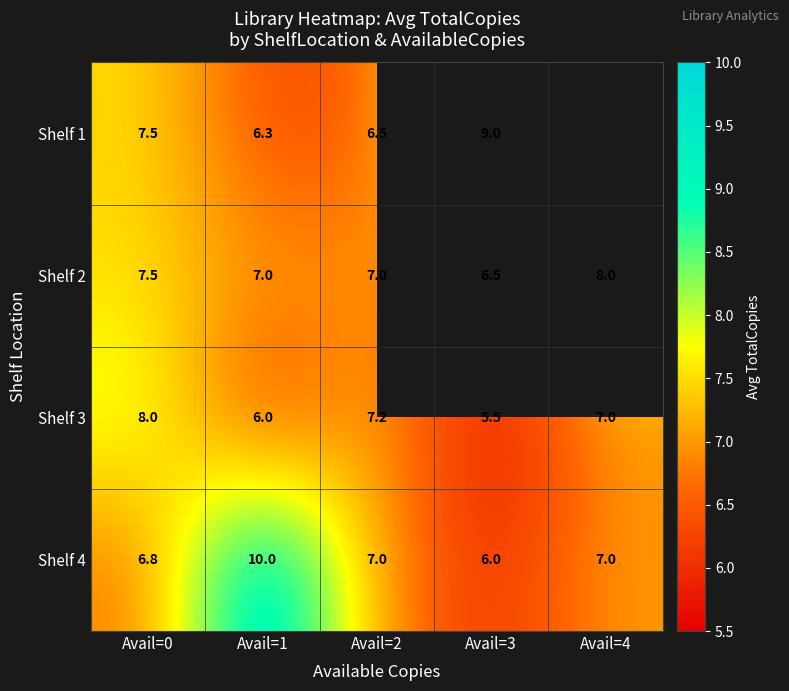

What is the difference between the Shelf 3 values at Avail=1 and Avail=2?

1.2